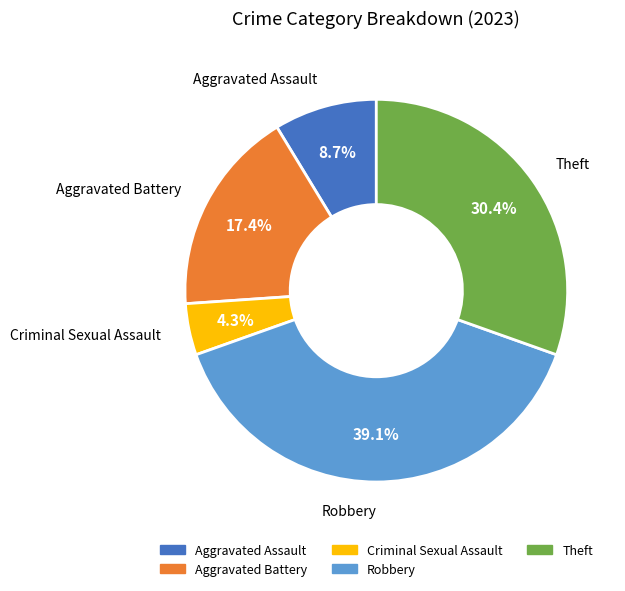

Is there a majority slice in this chart?

No